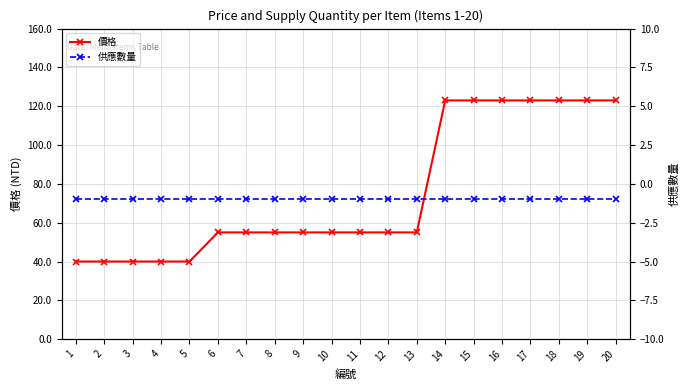

Which category has the lowest value across all series?

1